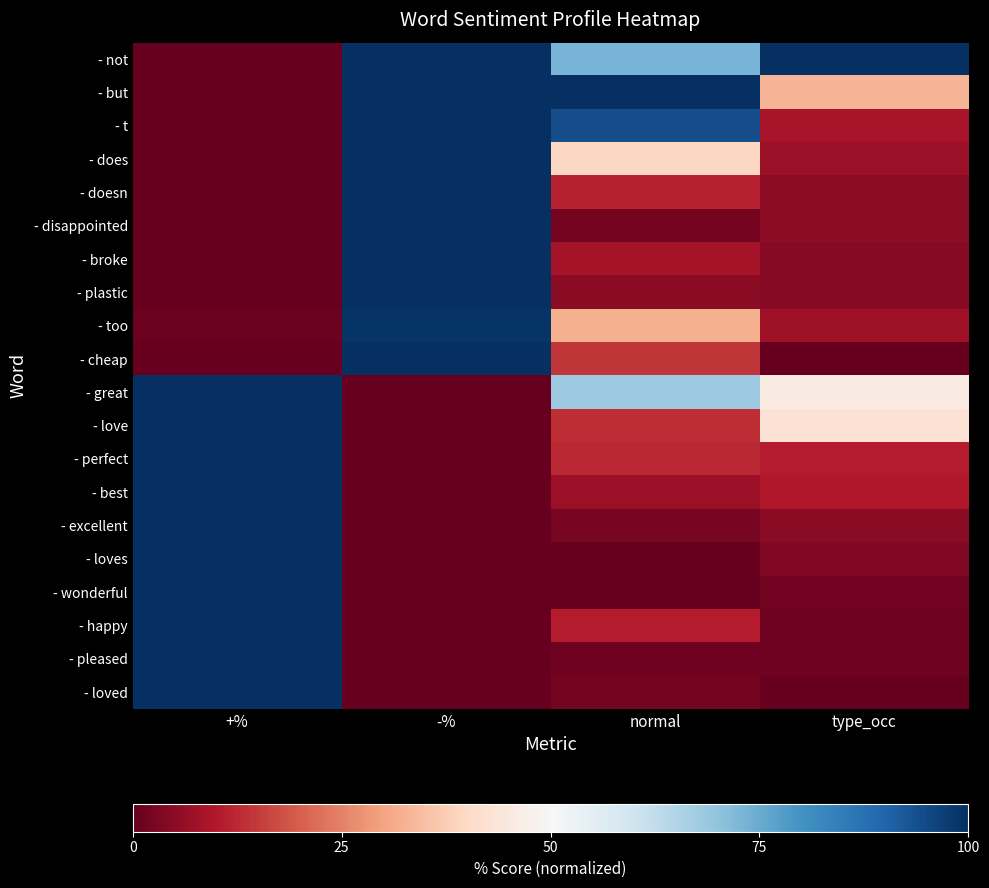

Reading left to right, extract all data points from this chart.

- not: +%=0.0	-%=1.0	normal=0.7	type_occ=1.0
- but: +%=0.0	-%=1.0	normal=1.0	type_occ=0.3
- t: +%=0.0	-%=1.0	normal=0.9	type_occ=0.1
- does: +%=0.0	-%=1.0	normal=0.4	type_occ=0.1
- doesn: +%=0.0	-%=1.0	normal=0.1	type_occ=0.1
- disappointed: +%=0.0	-%=1.0	normal=0.0	type_occ=0.1
- broke: +%=0.0	-%=1.0	normal=0.1	type_occ=0.0
- plastic: +%=0.0	-%=1.0	normal=0.1	type_occ=0.0
- too: +%=0.0	-%=1.0	normal=0.3	type_occ=0.1
- cheap: +%=0.0	-%=1.0	normal=0.1	type_occ=0.0
- great: +%=1.0	-%=0.0	normal=0.7	type_occ=0.5
- love: +%=1.0	-%=0.0	normal=0.1	type_occ=0.4
- perfect: +%=1.0	-%=0.0	normal=0.1	type_occ=0.1
- best: +%=1.0	-%=0.0	normal=0.1	type_occ=0.1
- excellent: +%=1.0	-%=0.0	normal=0.0	type_occ=0.1
- loves: +%=1.0	-%=0.0	normal=0.0	type_occ=0.0
- wonderful: +%=1.0	-%=0.0	normal=0.0	type_occ=0.0
- happy: +%=1.0	-%=0.0	normal=0.1	type_occ=0.0
- pleased: +%=1.0	-%=0.0	normal=0.0	type_occ=0.0
- loved: +%=1.0	-%=0.0	normal=0.0	type_occ=0.0